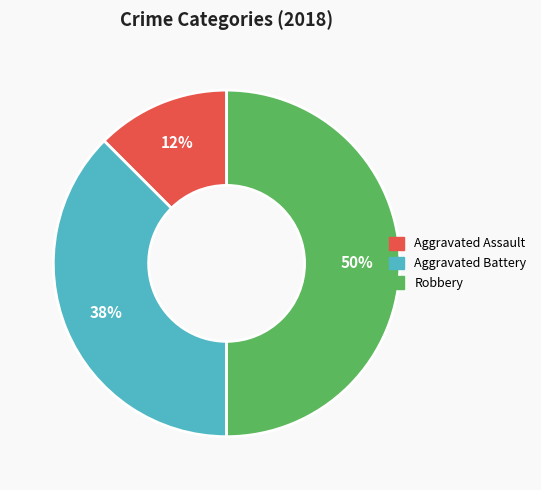

To the nearest percent, what portion does Robbery represent?

50%